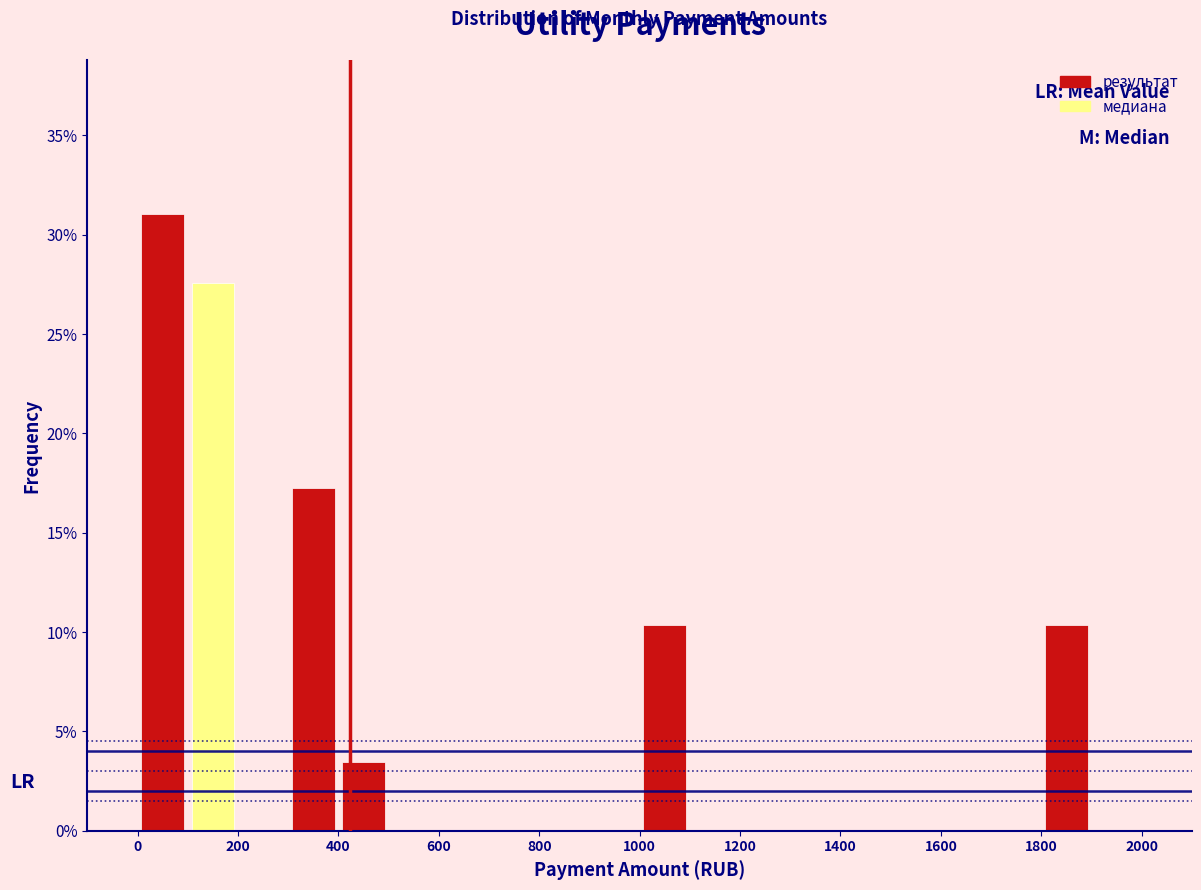

Reading left to right, list every bar in this chart as the range it spans on the x-axis followed by its height. The values are not printed on the chart, so give them approximately, as read against the axis.

0 to 100: 31.0
100 to 200: 27.5
200 to 300: 0
300 to 400: 17.0
400 to 500: 3.5
500 to 600: 0
600 to 700: 0
700 to 800: 0
800 to 900: 0
900 to 1000: 0
1000 to 1100: 10.5
1100 to 1200: 0
1200 to 1300: 0
1300 to 1400: 0
1400 to 1500: 0
1500 to 1600: 0
1600 to 1700: 0
1700 to 1800: 0
1800 to 1900: 10.5
1900 to 2000: 0